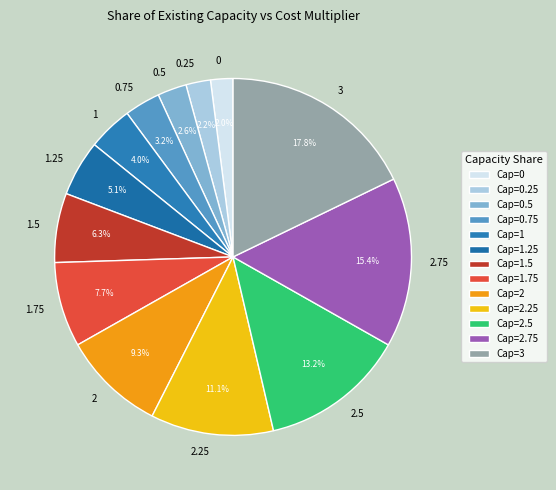

How many slices are in this pie chart?

13